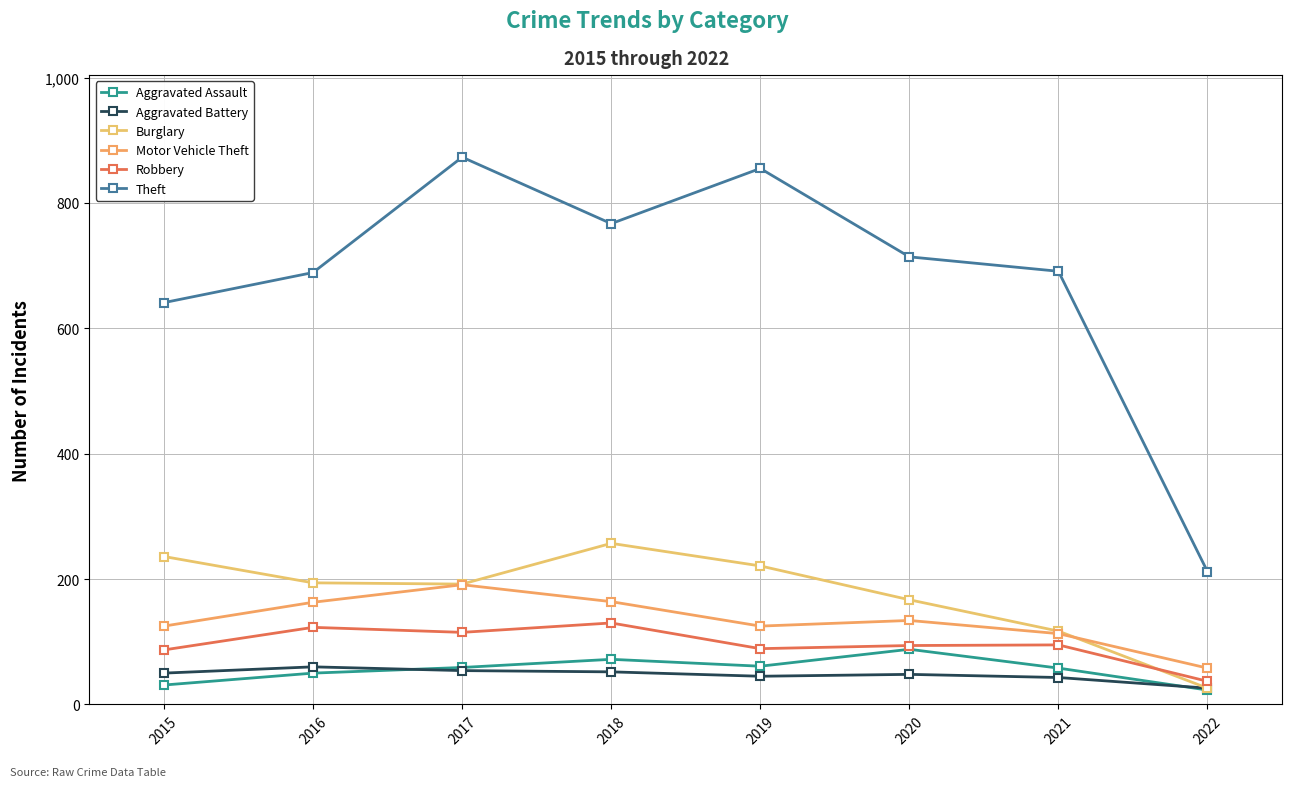

Is it true that Aggravated Battery equals 54 at 2017?

True